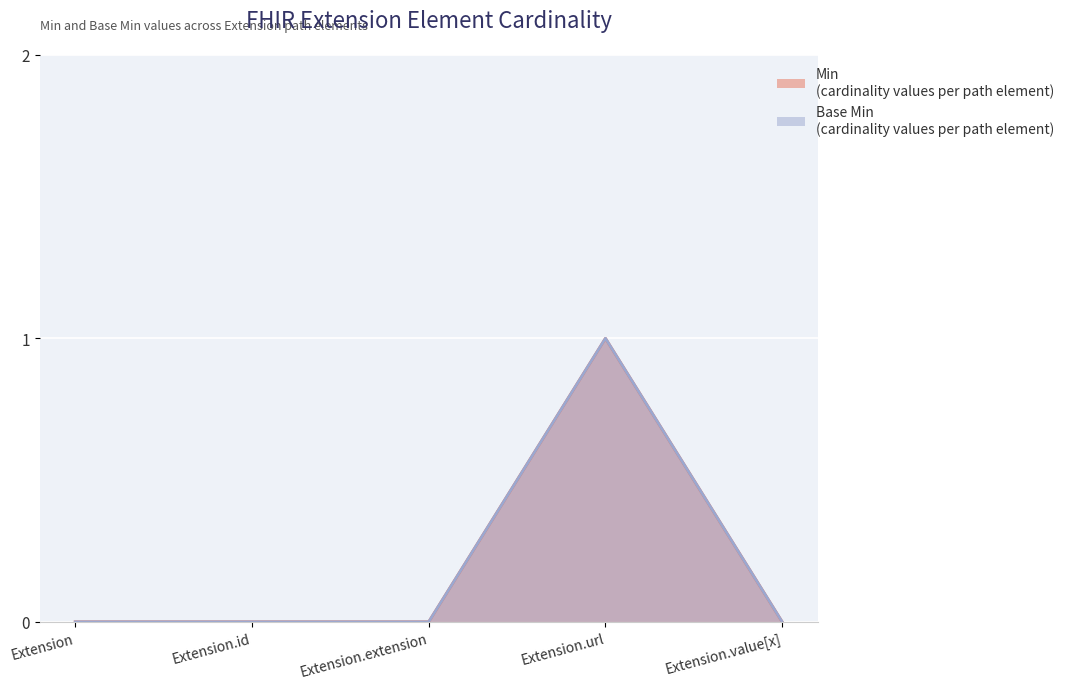

True or false: Min and Base Min cross at least once.

False